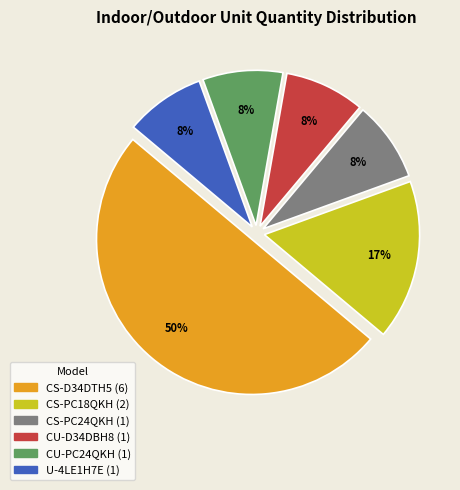

Which slice is the largest?

CS-D34DTH5